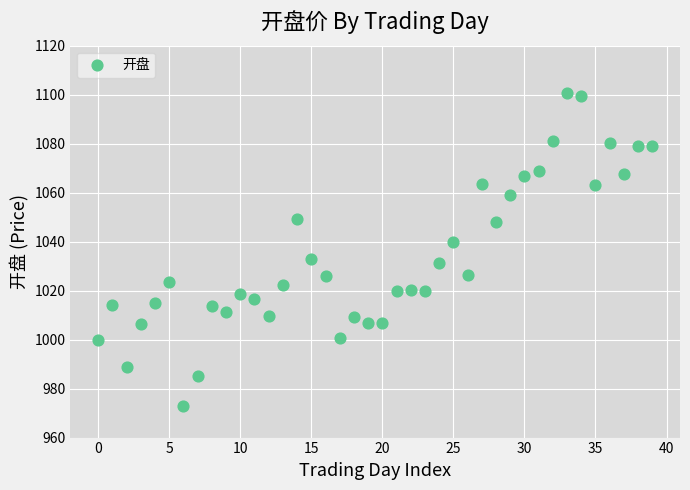

What is the range of Y values (max minus min)?

127.7